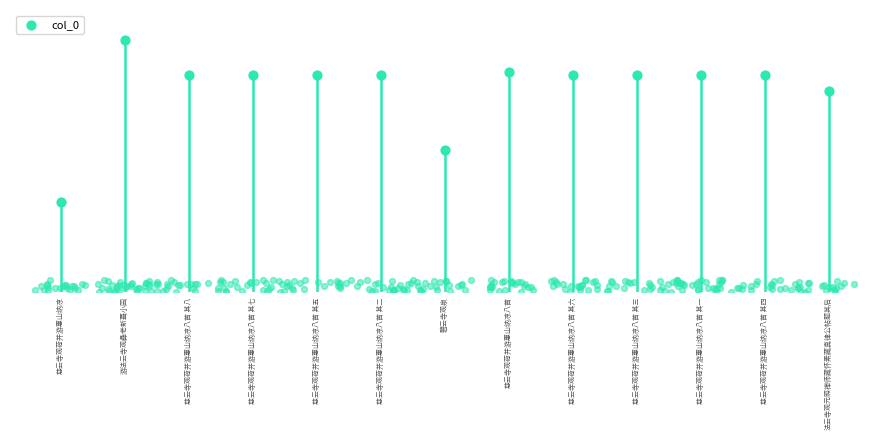

What is the change in value from 慈云寺观荷并游惠山纳凉 to 慈云寺观荷并游惠山纳凉八首 其八?

+471857